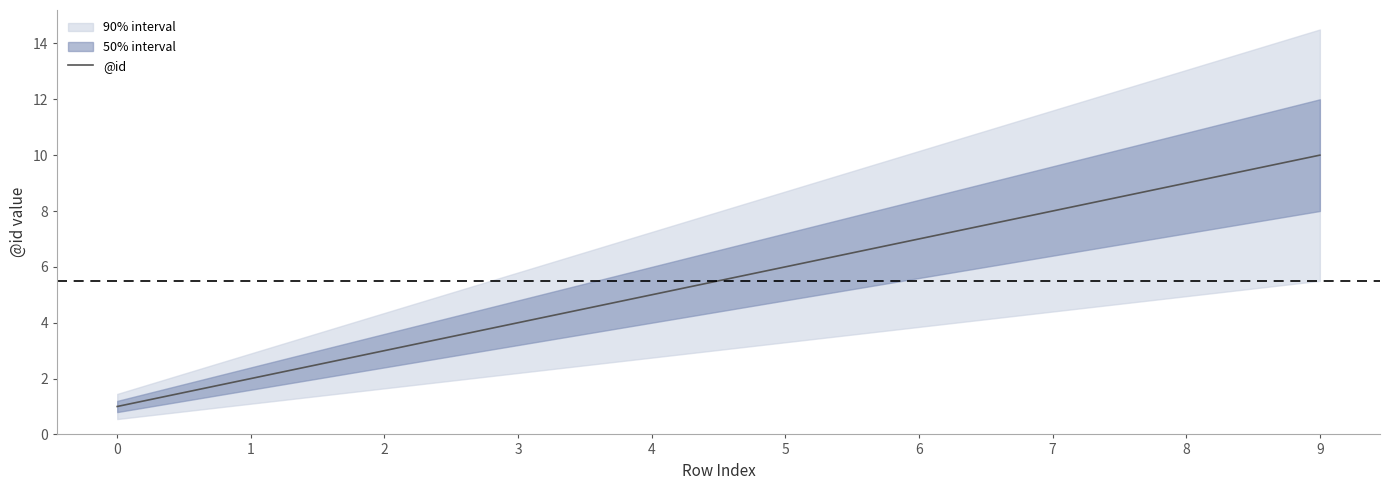

Which has a higher value, 4 or 0?

4